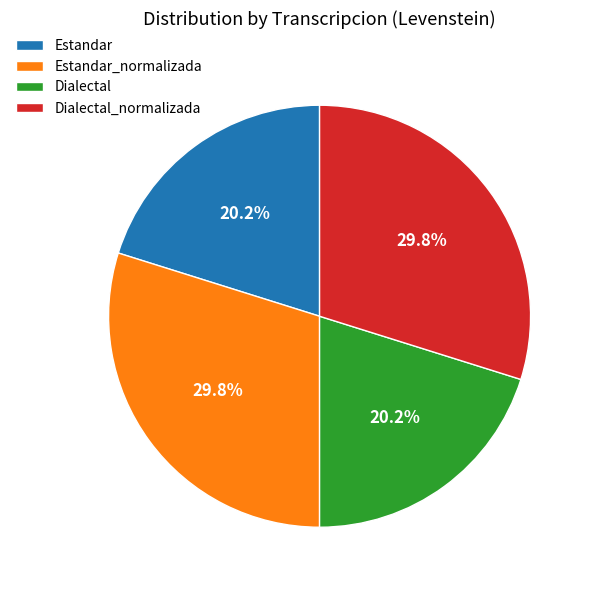

How many slices are in this pie chart?

4